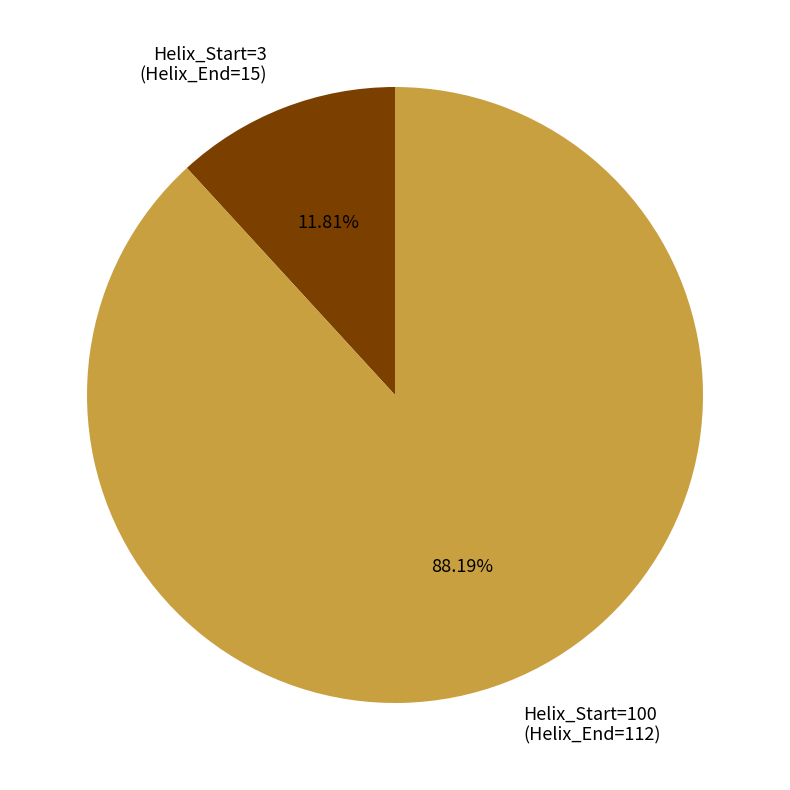

Is there any slice that represents more than half of the pie?

Yes